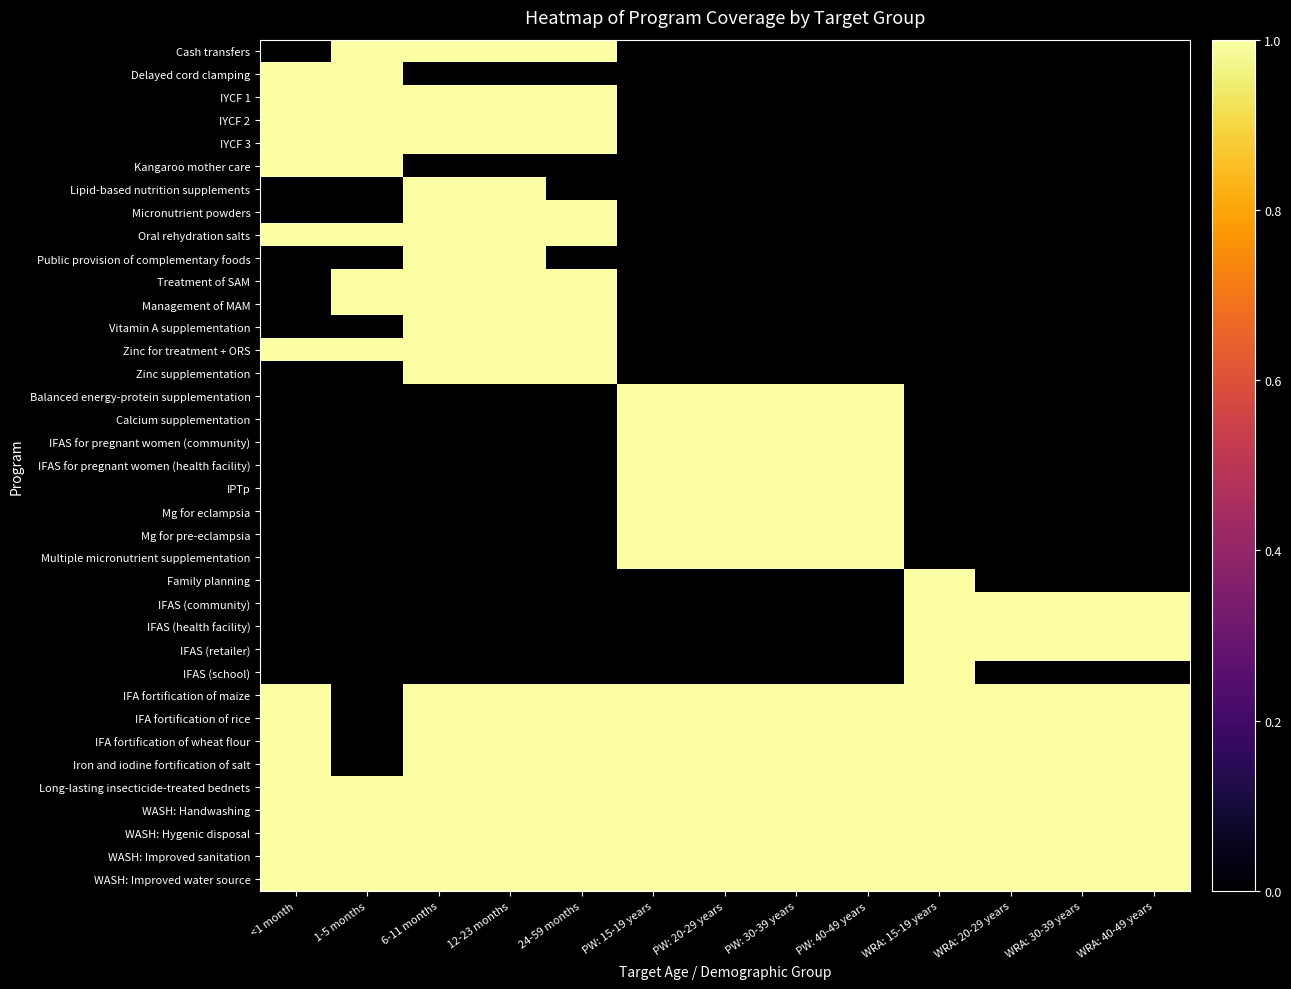

Between WRA: 30-39 years and WRA: 15-19 years, which is larger?

WRA: 30-39 years